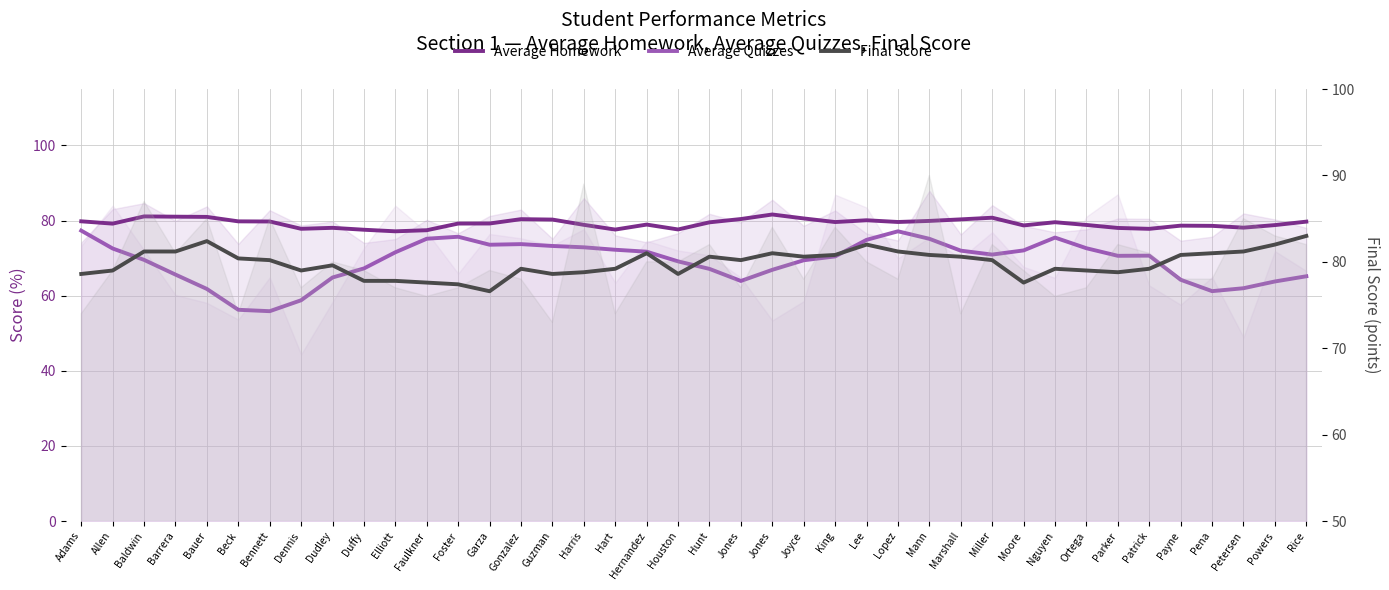

What is the difference between the second highest and minimum values in the Average Quizzes series?

21.3